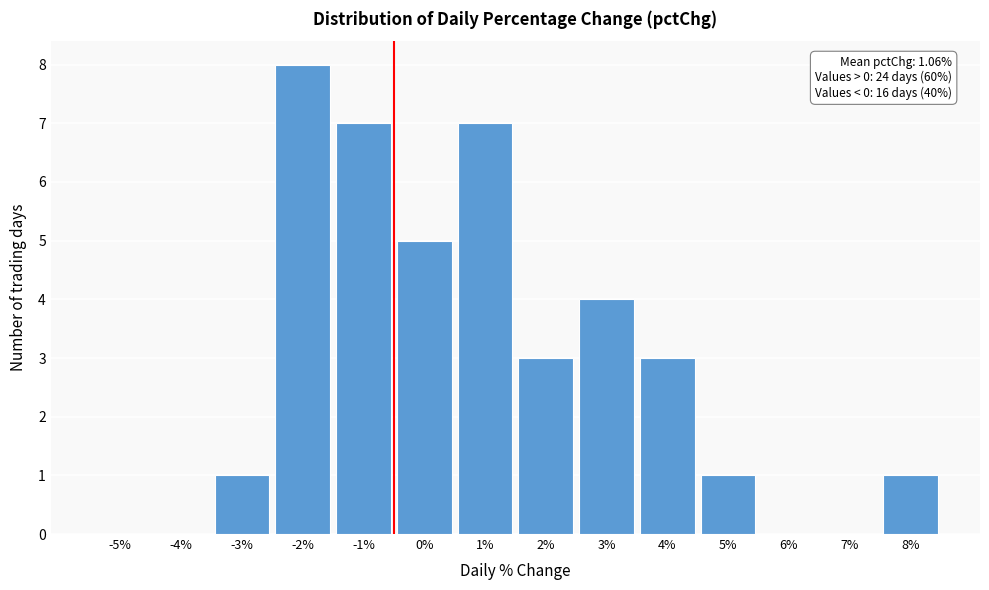

Reading left to right, what are all the values shown in this chart?

-5%=0	-4%=0	-3%=1	-2%=8	-1%=7	0%=5	1%=7	2%=3	3%=4	4%=3	5%=1	6%=0	7%=0	8%=1